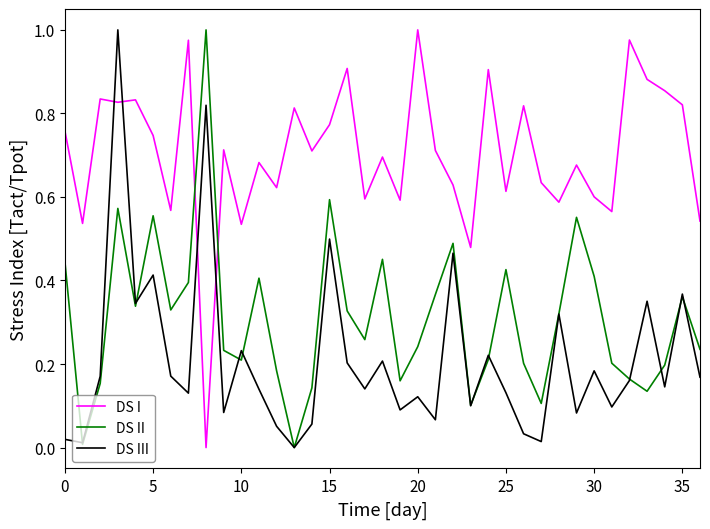

True or false: DS I and DS II cross at least once.

True